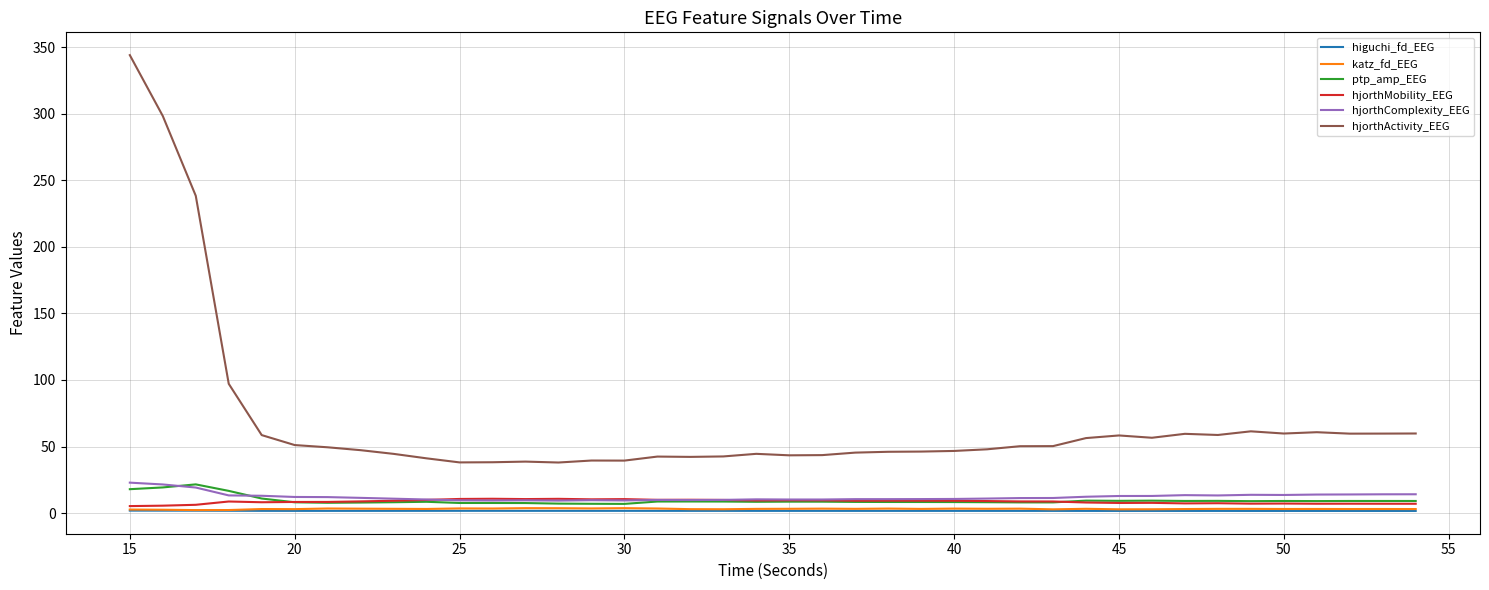

Which series has the largest range (max minus min)?

hjorthActivity_EEG